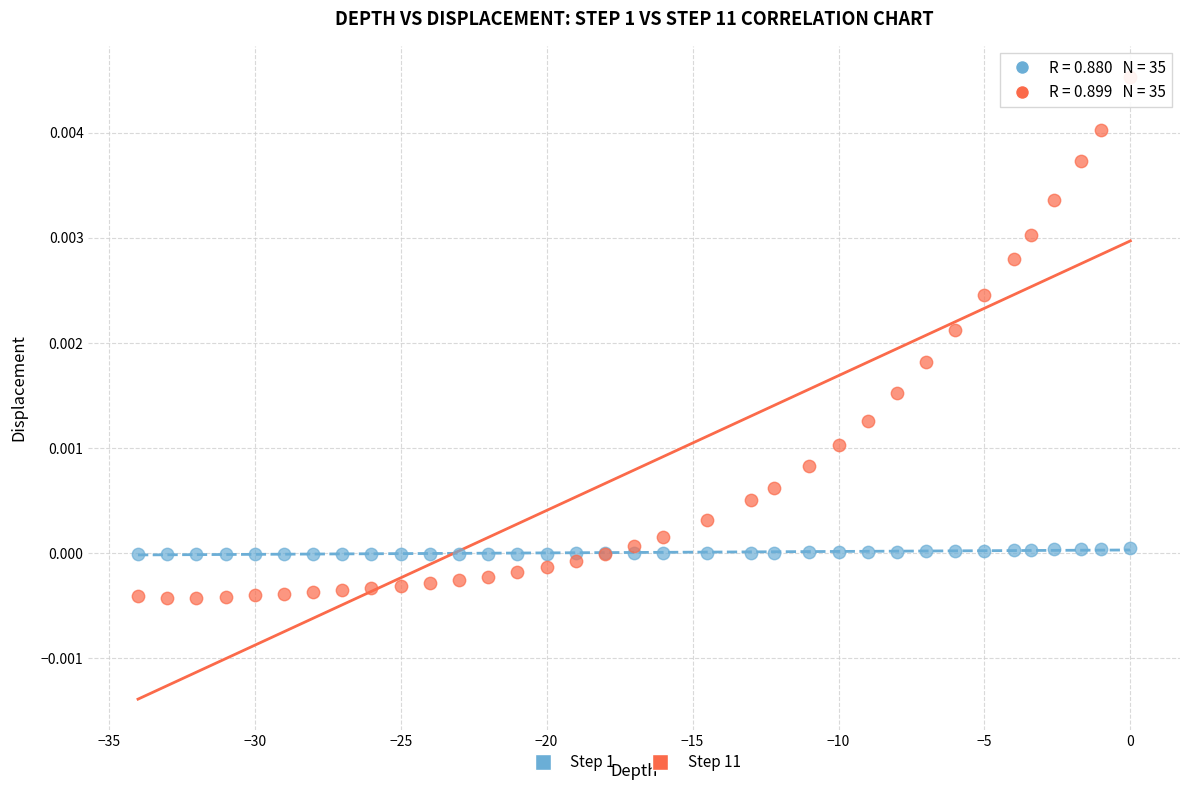

Which series reaches the maximum Y coordinate?

Step 11